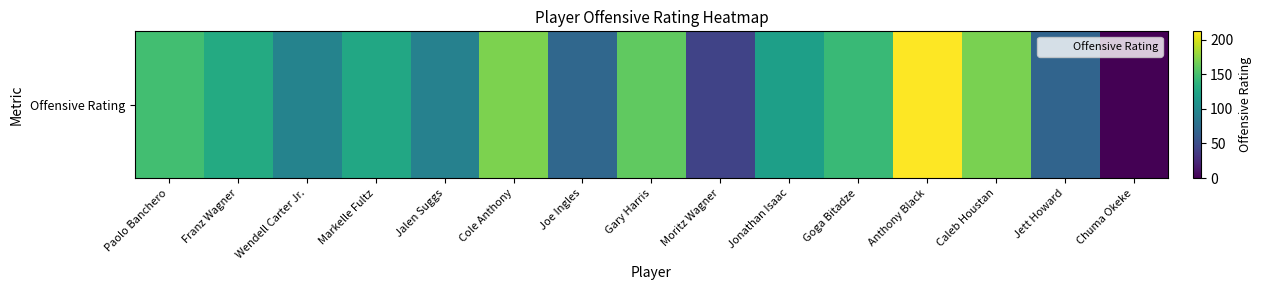

What is the approximate value at Paolo Banchero?

148